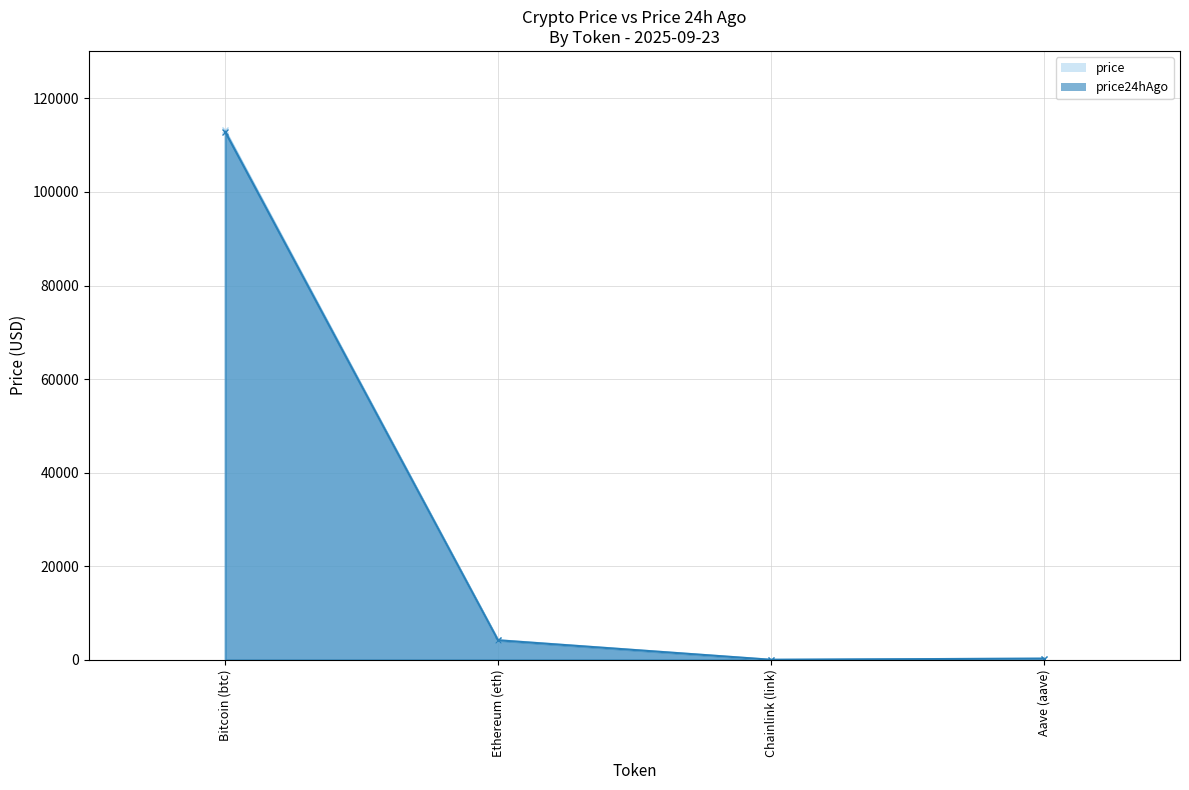

What is the difference between the second highest and second lowest values in the price24hAgo series?

3918.9